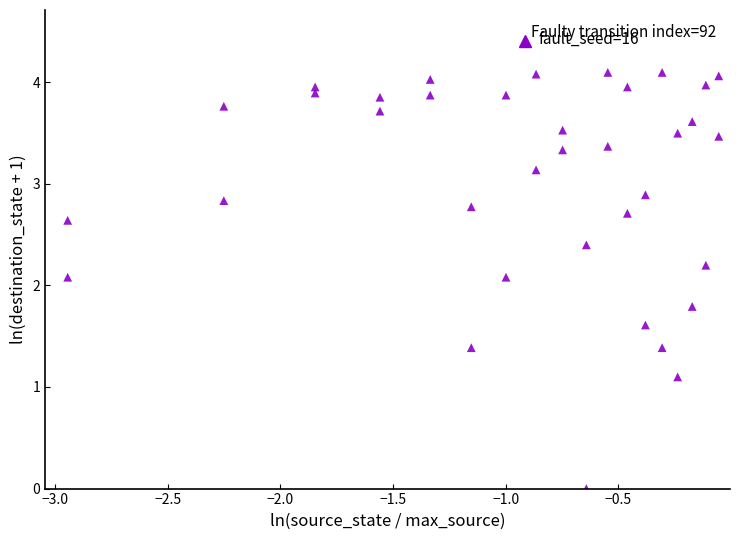

What is the range of X values (max minus min)?

2.9